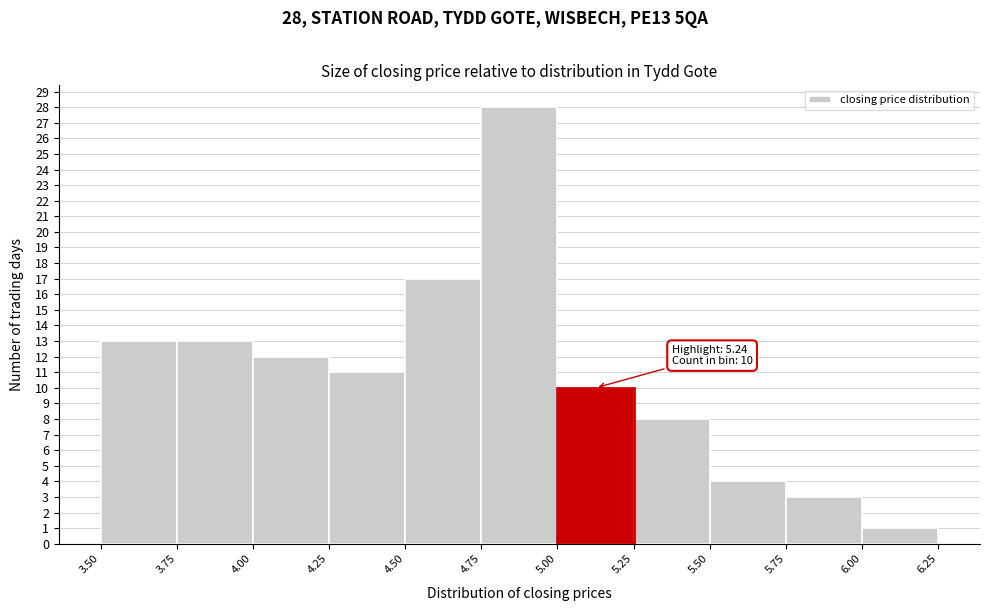

Which range on the x-axis has the tallest bar?

4.75 to 5.00